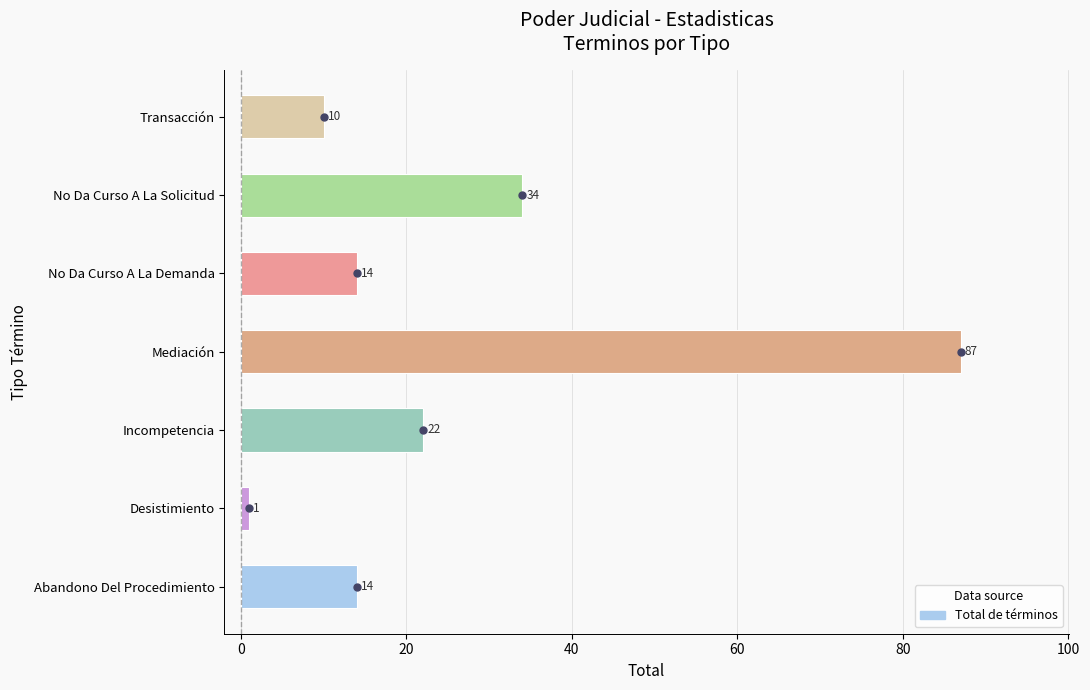

What is the sum of all values?

182